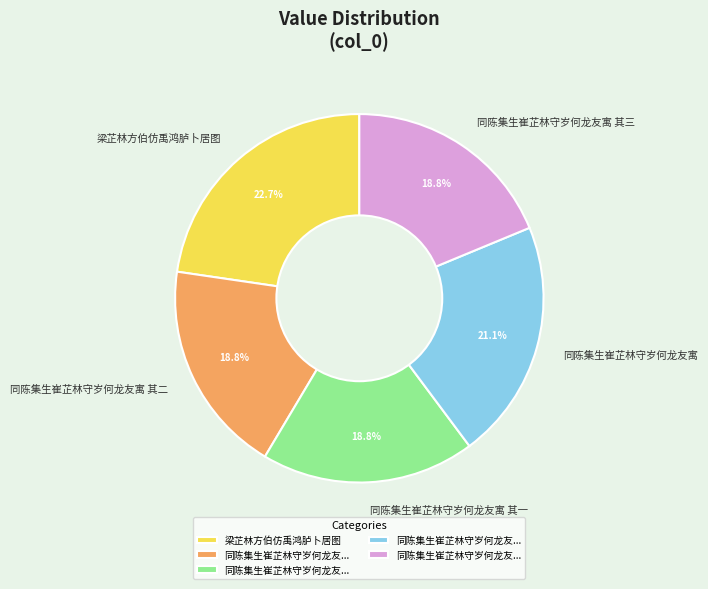

Is there a majority slice in this chart?

No